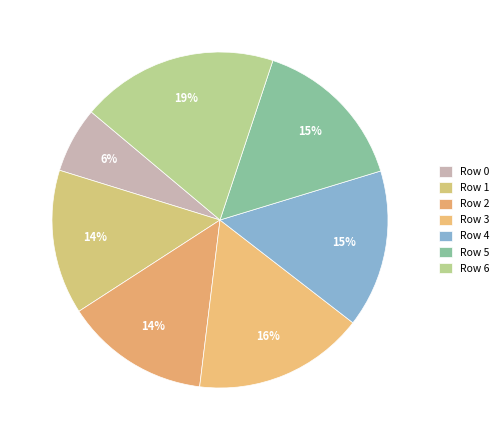

Is Row 1 the majority of the pie?

No